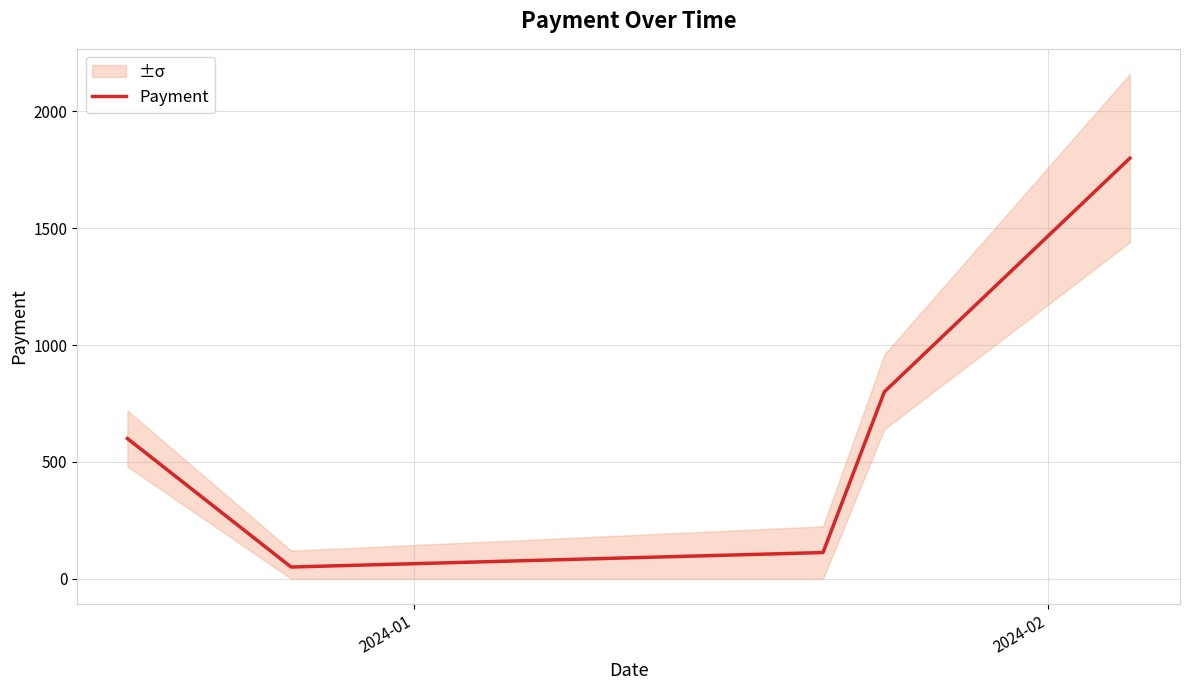

What is the minimum value for Payment?

50